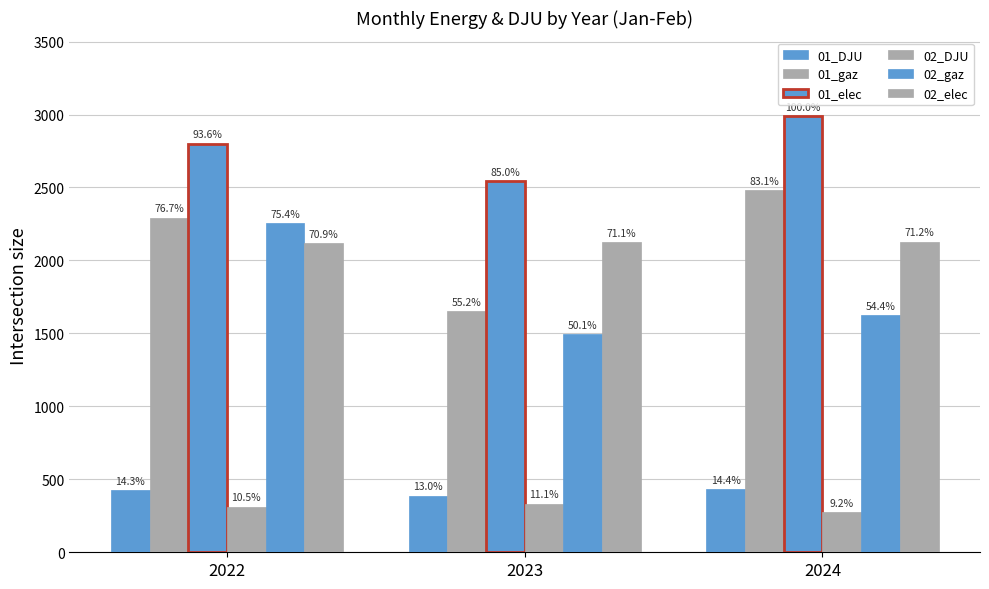

How many bars are there in total?

18